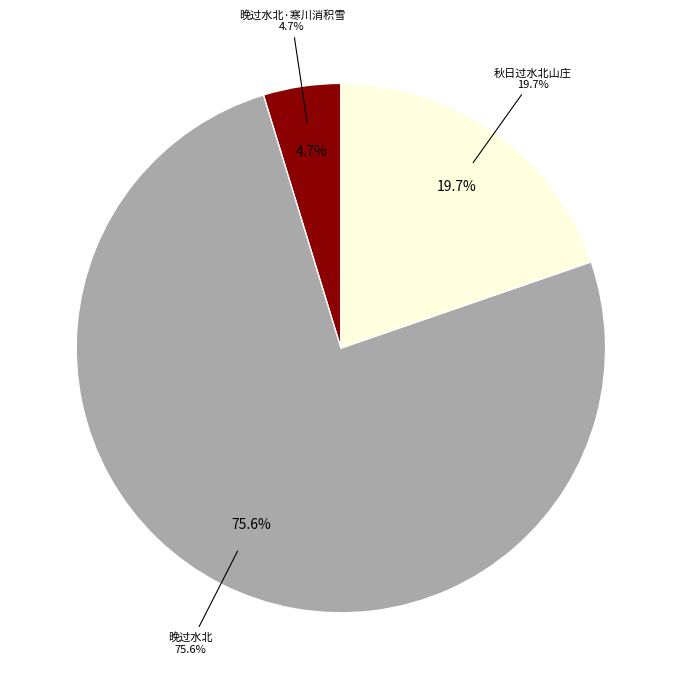

Which has a higher value, 秋日过水北山庄 or 晚过水北?

晚过水北